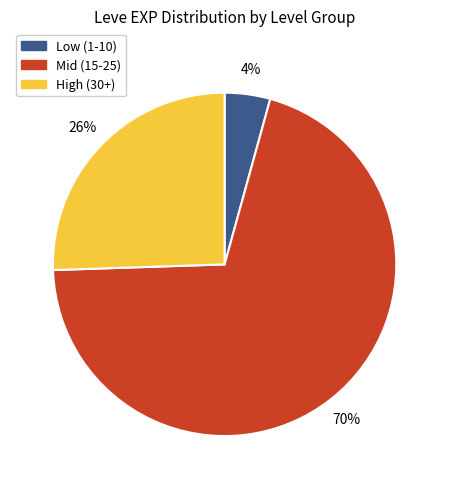

Between High (30+) and Mid (15-25), which is larger?

Mid (15-25)